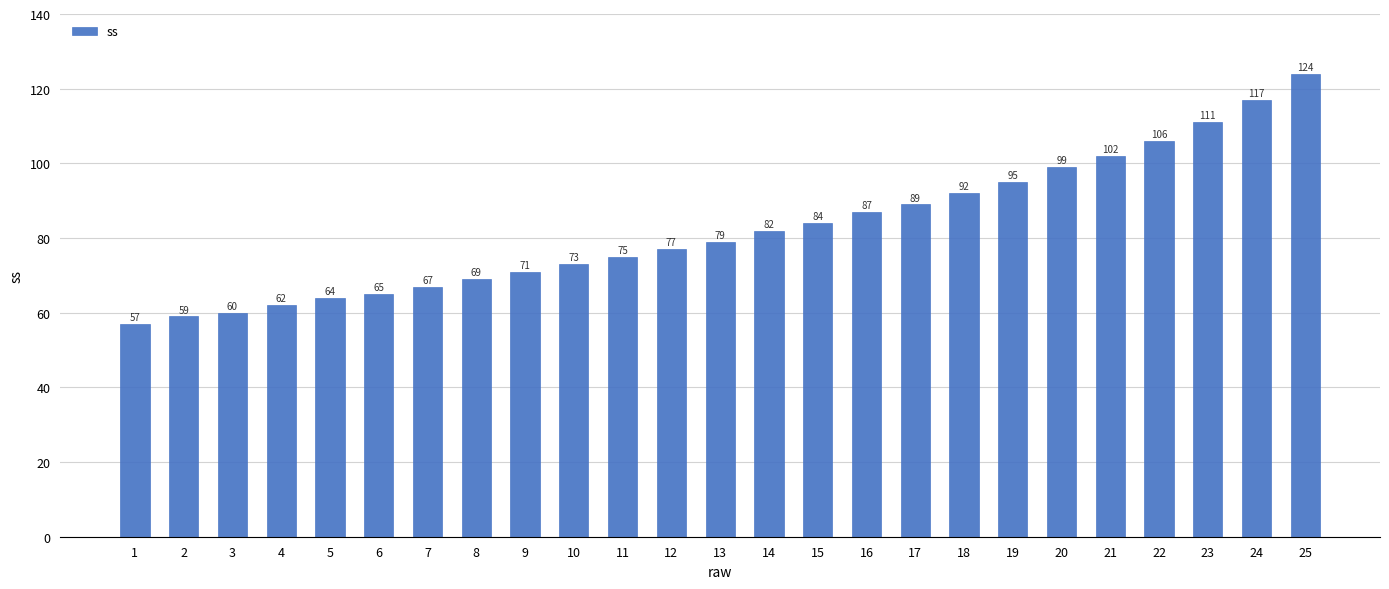

Between 1 and 5, which is larger?

5